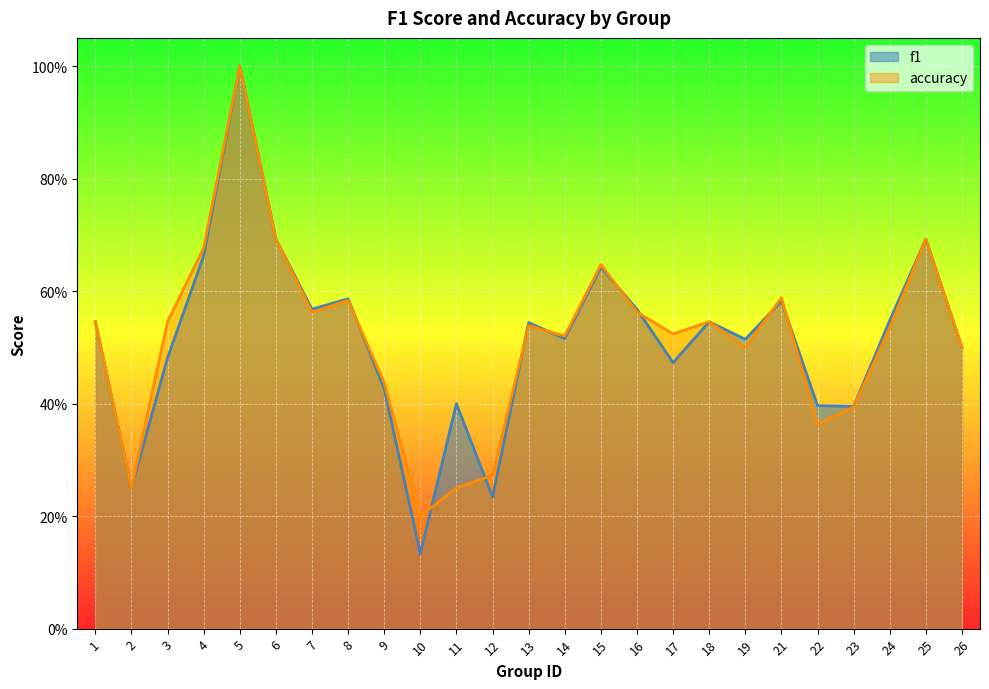

What is the average value of the accuracy series?

0.5